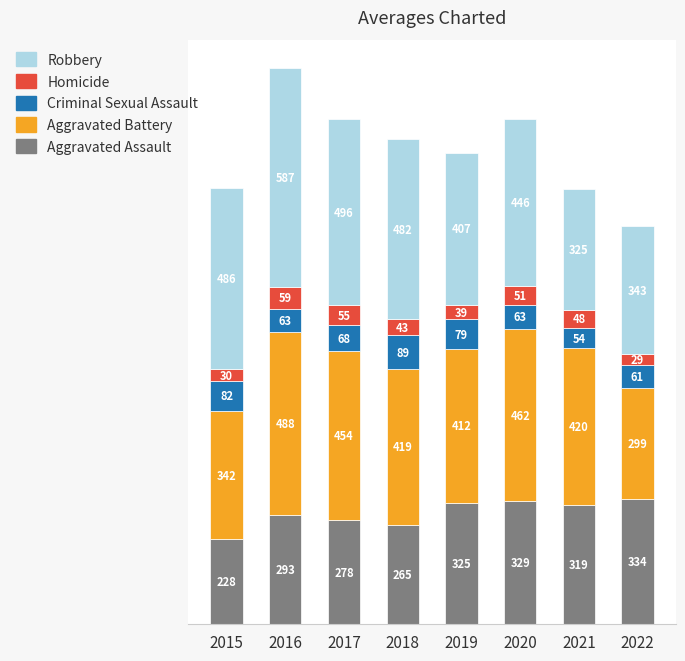

Reading right to left, transcribe the values for Aggravated Assault.

2022=334	2021=319	2020=329	2019=325	2018=265	2017=278	2016=293	2015=228